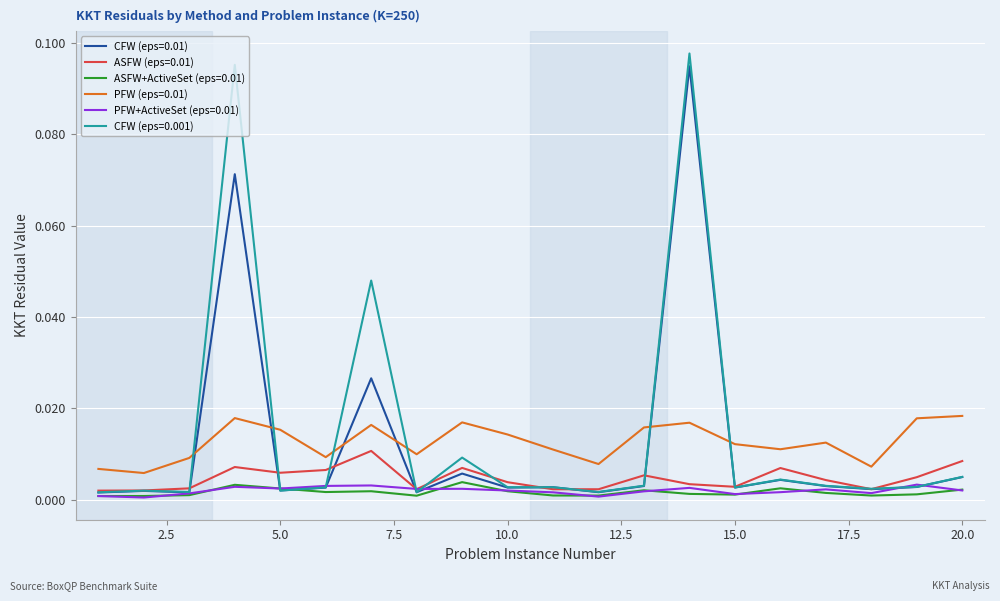

True or false: ASFW+ActiveSet (eps=0.01) and PFW (eps=0.01) intersect in this chart.

False